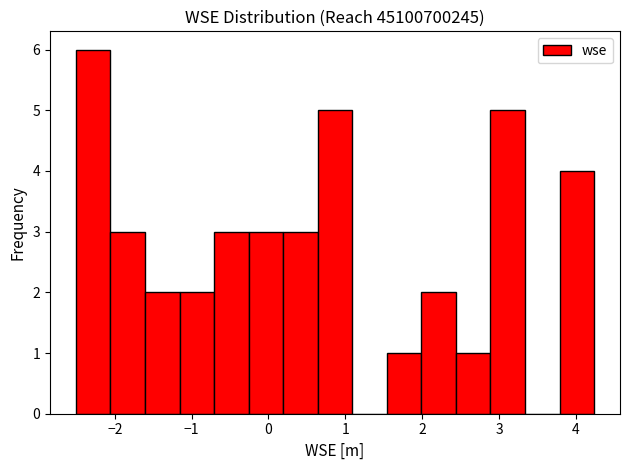

Reading left to right, transcribe this chart: for each bar, give the range it covers on the x-axis and its height. Neither the bar edges nor the heights are printed on the chart, so give them approximately, as read against the axes.

-2.5 to -2.1: 6
-2.1 to -1.6: 3
-1.6 to -1.2: 2
-1.2 to -0.7: 2
-0.7 to -0.3: 3
-0.3 to 0.2: 3
0.2 to 0.6: 3
0.6 to 1.1: 5
1.1 to 1.5: 0
1.5 to 2.0: 1
2.0 to 2.4: 2
2.4 to 2.9: 1
2.9 to 3.3: 5
3.3 to 3.8: 0
3.8 to 4.2: 4